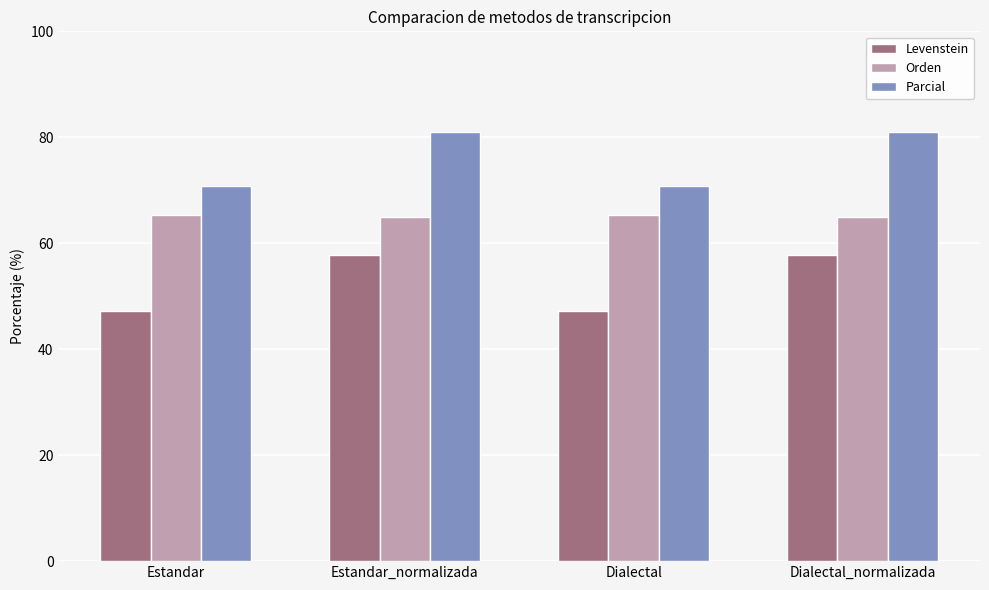

Count the number of categories in the chart.

4